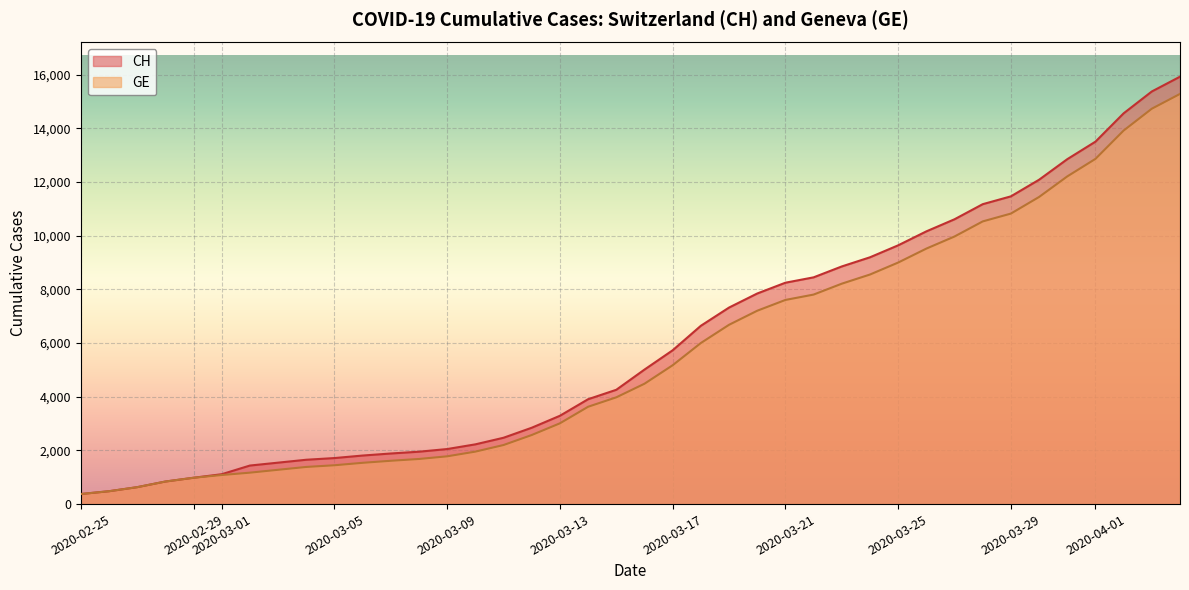

True or false: GE and CH cross at least once.

False